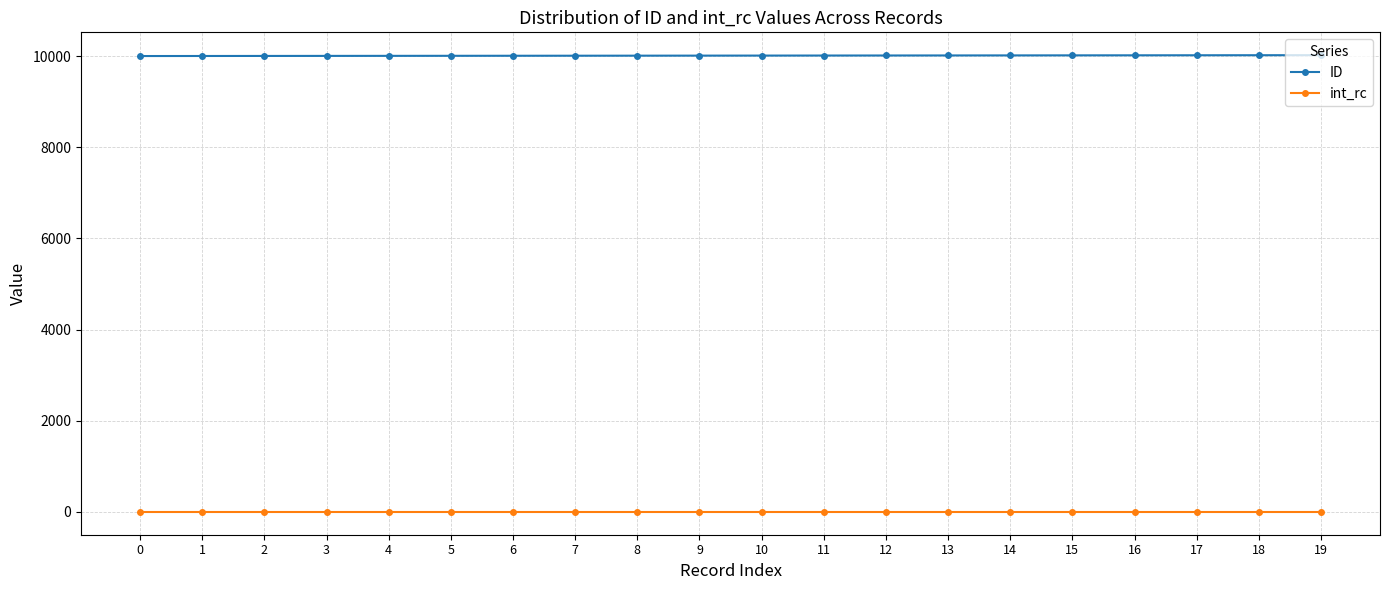

Rank the series at 6 from highest to lowest value.

ID, int_rc